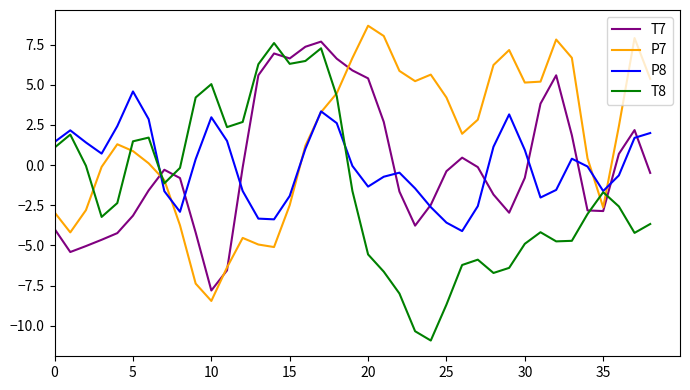

Which series has the largest total across all categories?

P7